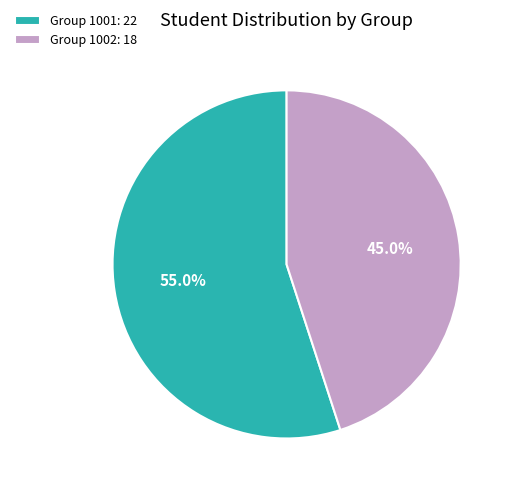

What percentage is NOT represented by Group 1002: 18?

55.0%